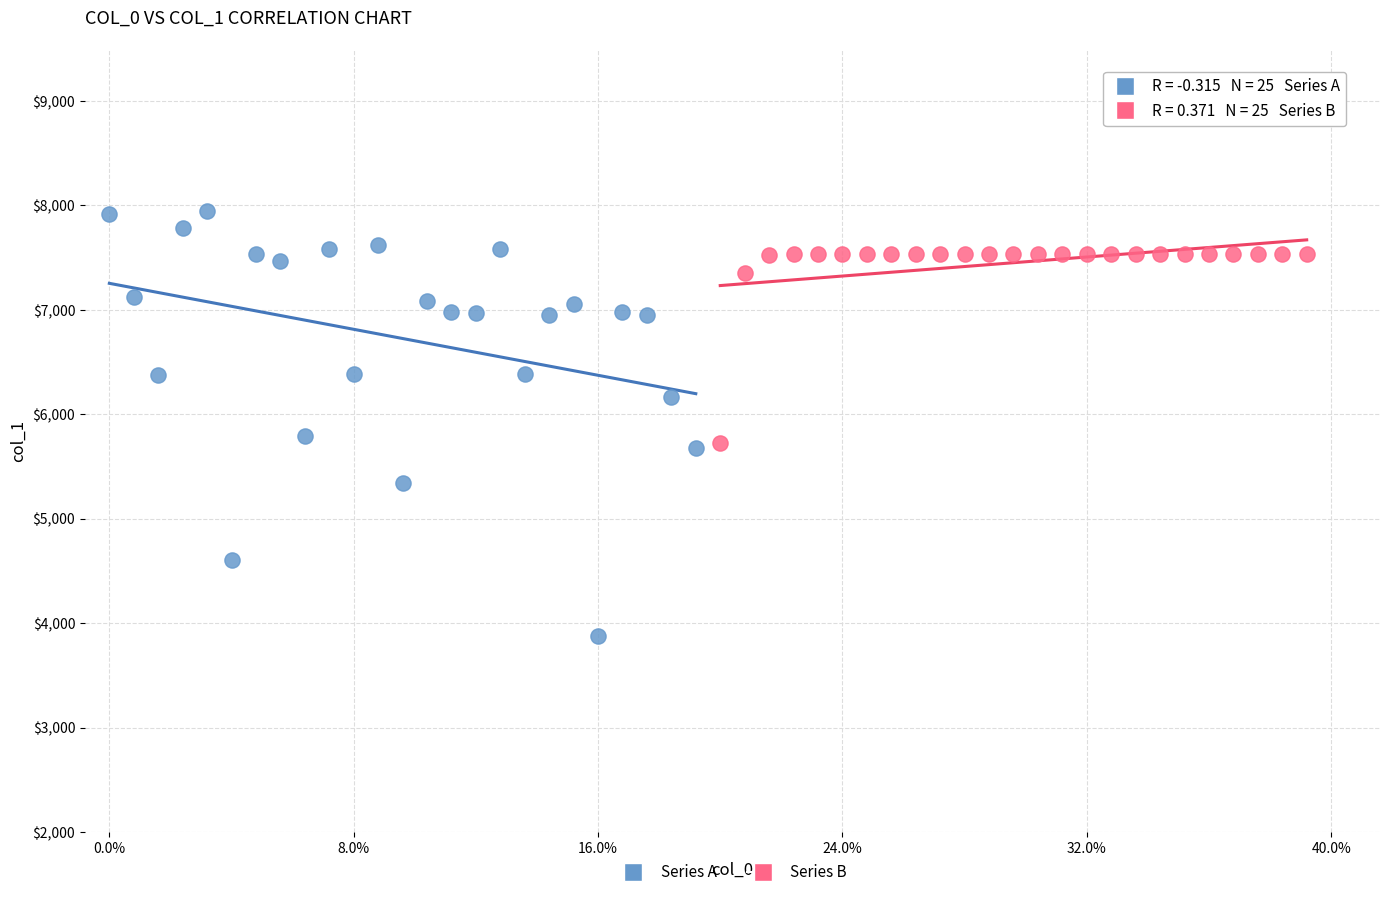

Which series reaches the maximum Y coordinate?

Series A